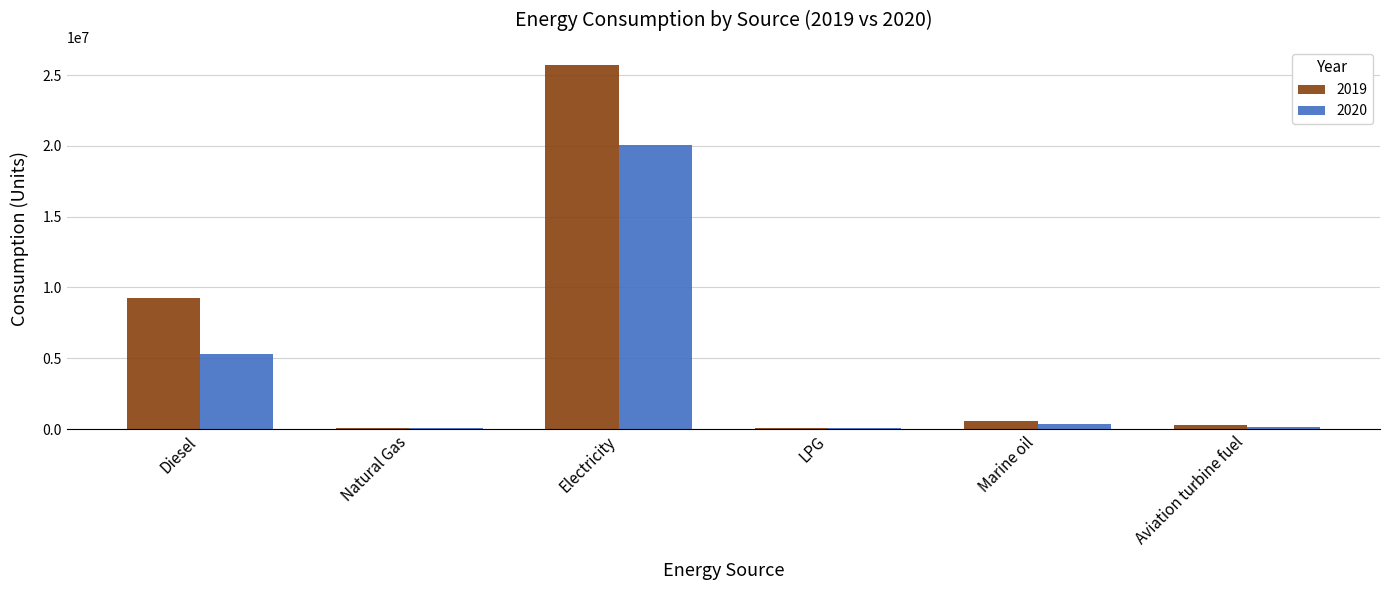

What is the sum of all 2019 values?

35993679.0